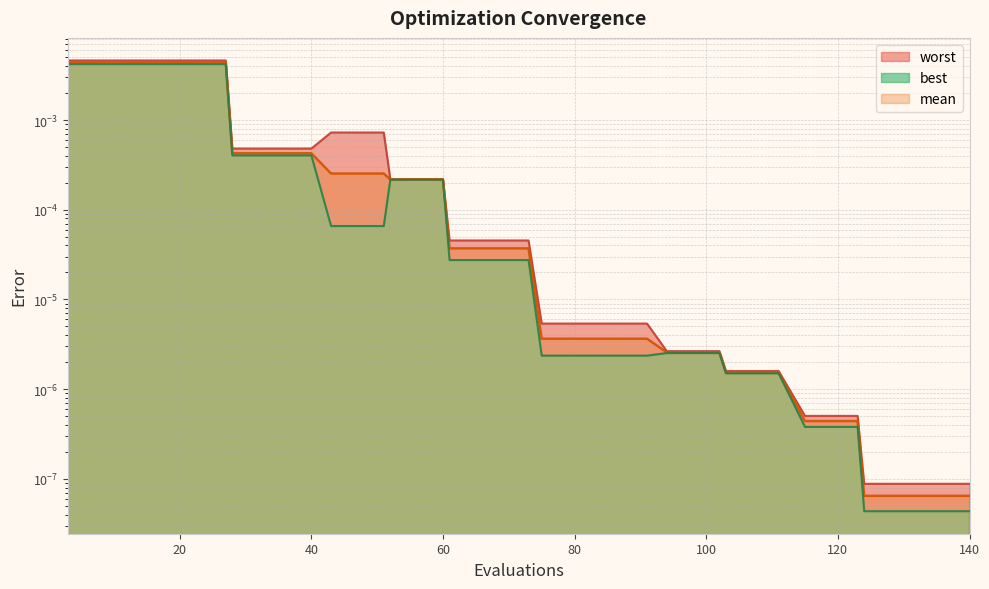

How many distinct data groups are displayed?

3